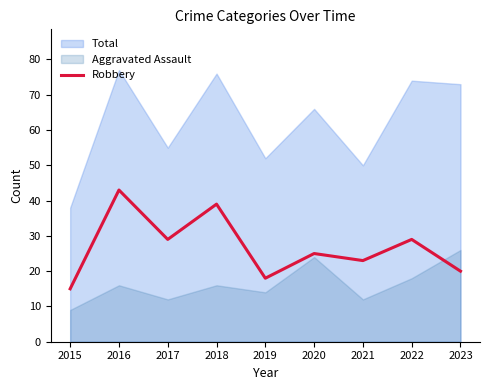

Does the chart have visible grid lines?

No